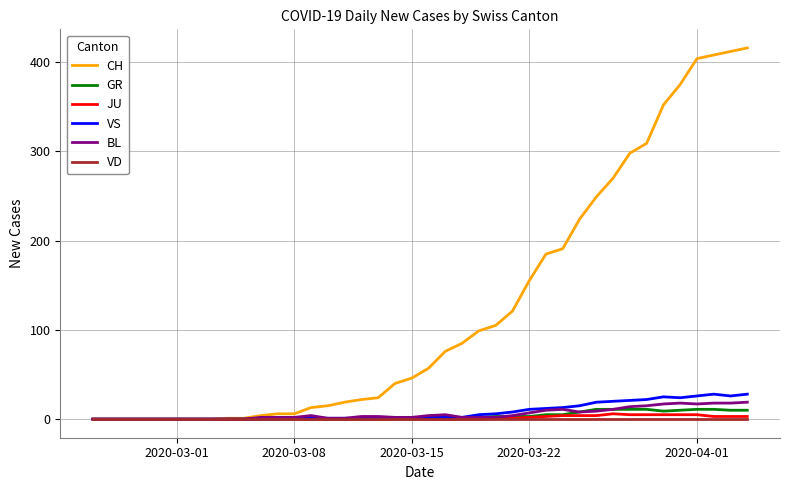

Count the number of data series in this chart.

6